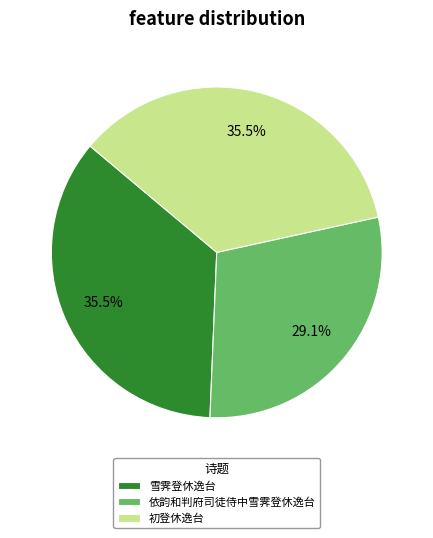

What percentage is NOT represented by 雪霁登休逸台?

64.5%